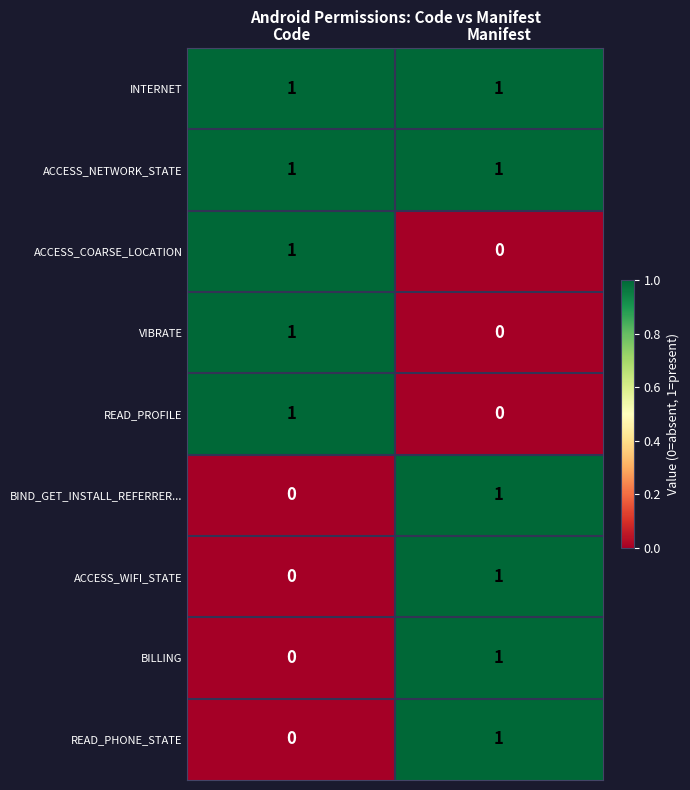

Rank the categories by BIND_GET_INSTALL_REFERRER... value from lowest to highest.

Code, Manifest